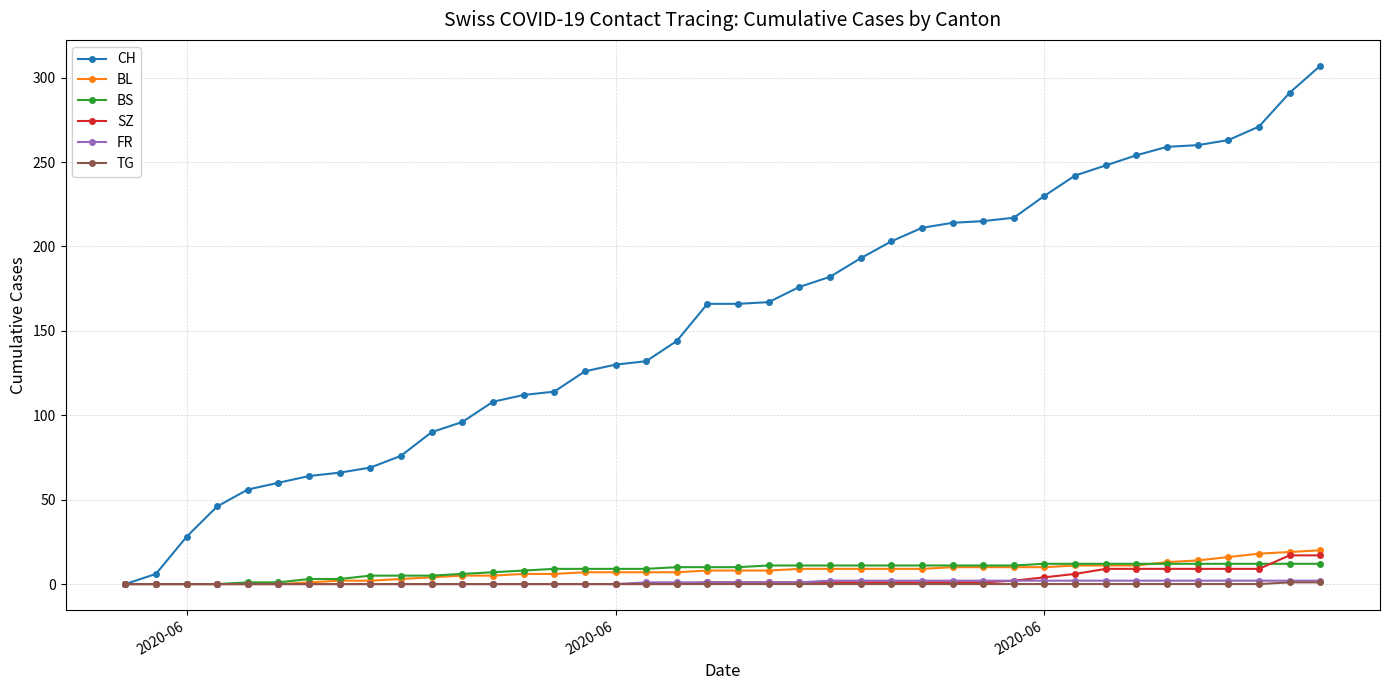

Which series has the largest total across all categories?

CH